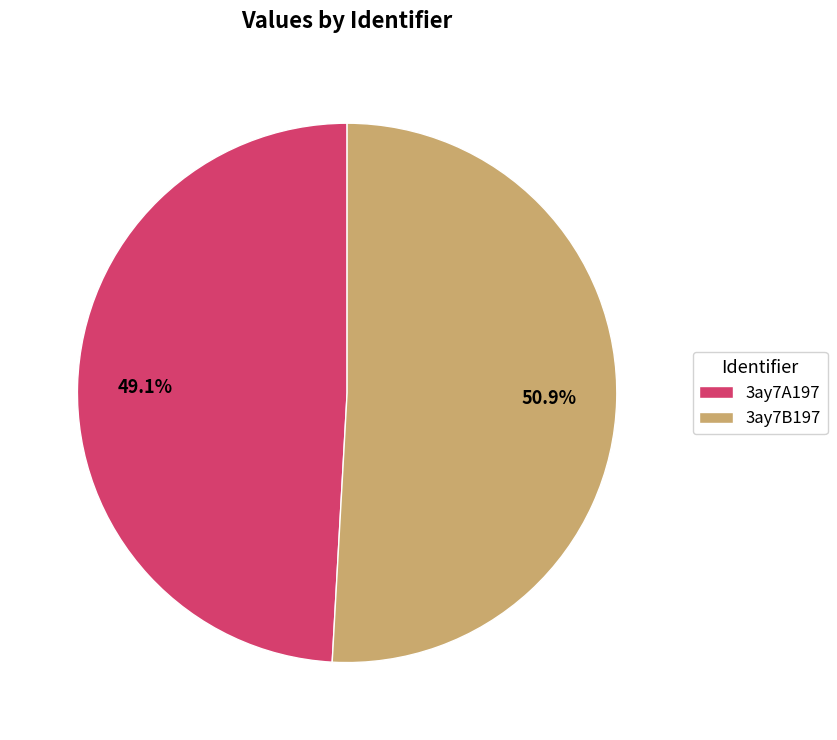

How many slices are in this pie chart?

2